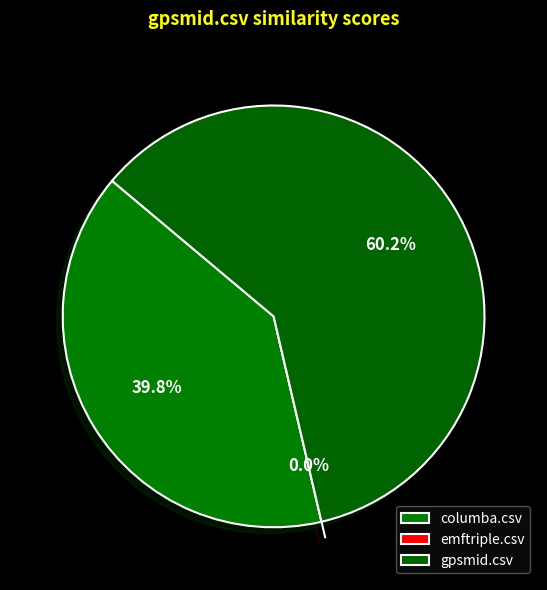

Is the sum of columba.csv and emftriple.csv greater than half?

No